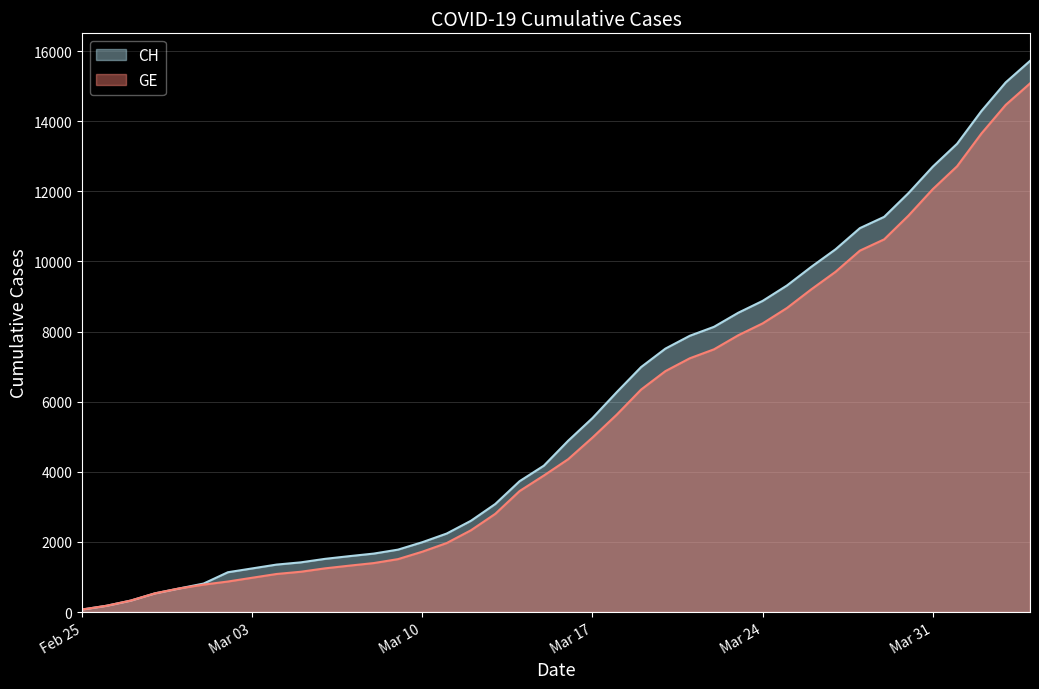

Read the GE value at 2020-03-20, to the nearest 100.

6900